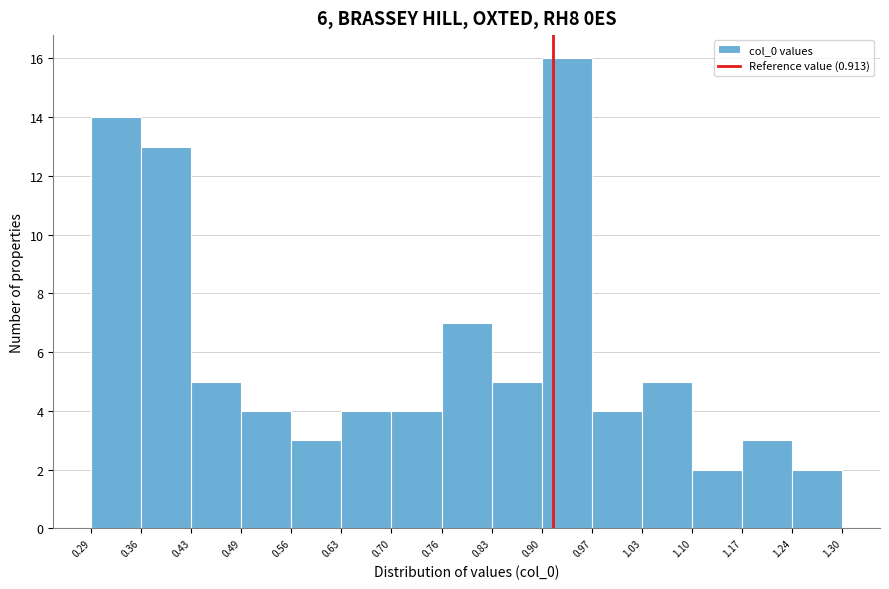

Reading left to right, list every bar in this chart as the range it spans on the x-axis followed by its height. The values are not printed on the chart, so give them approximately, as read against the axis.

0.29 to 0.36: 14
0.36 to 0.43: 13
0.43 to 0.49: 5
0.49 to 0.56: 4
0.56 to 0.63: 3
0.63 to 0.70: 4
0.70 to 0.76: 4
0.76 to 0.83: 7
0.83 to 0.90: 5
0.90 to 0.97: 16
0.97 to 1.03: 4
1.03 to 1.10: 5
1.10 to 1.17: 2
1.17 to 1.24: 3
1.24 to 1.30: 2